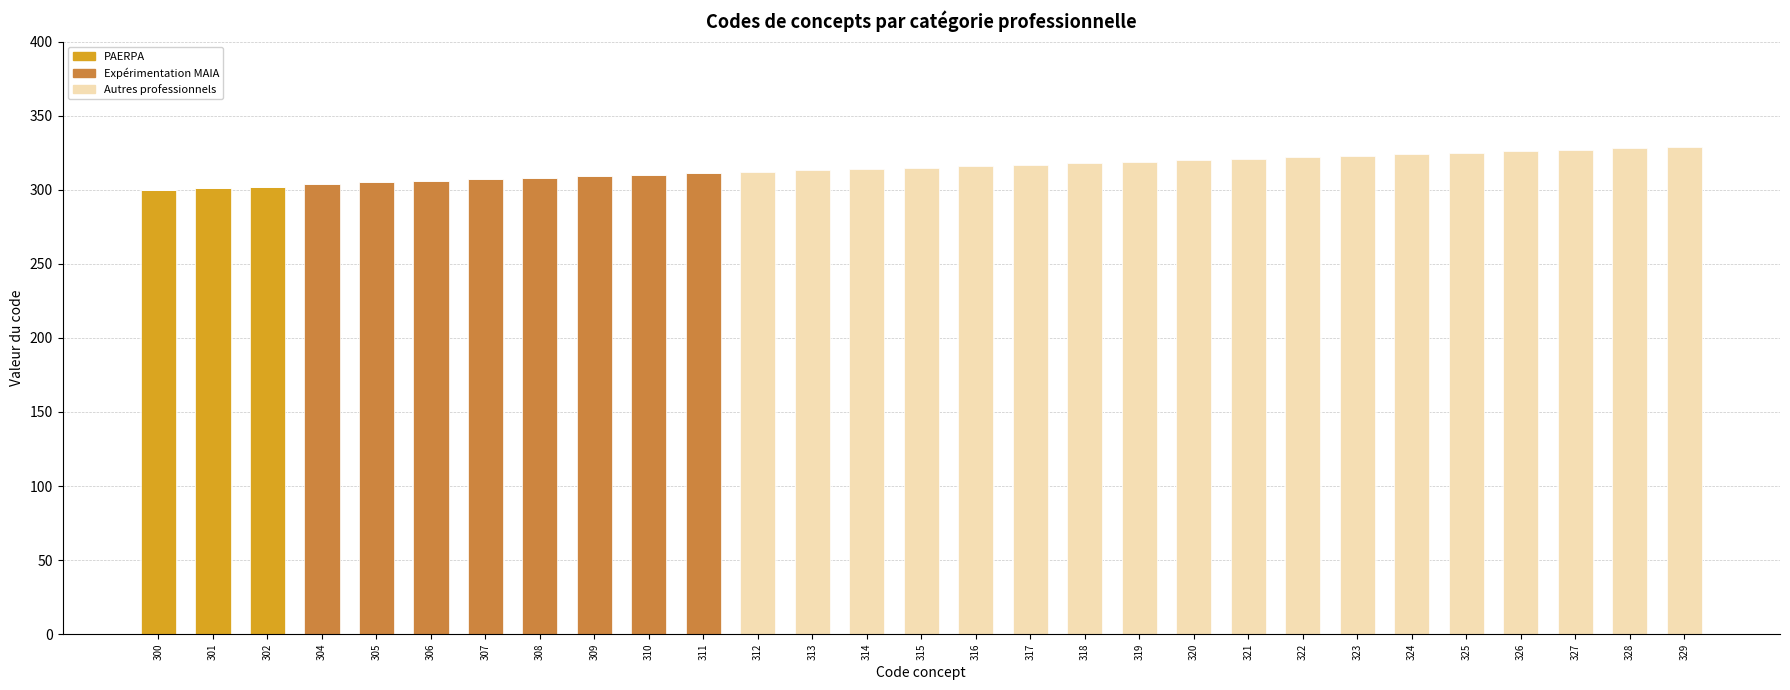

The value of PAERPA at 307 is 157. True or false?

False